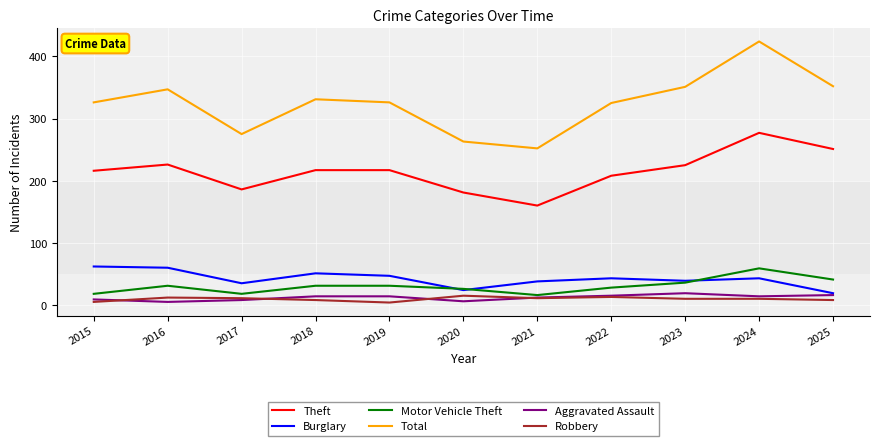

What is the total value across all series at 2025?

687